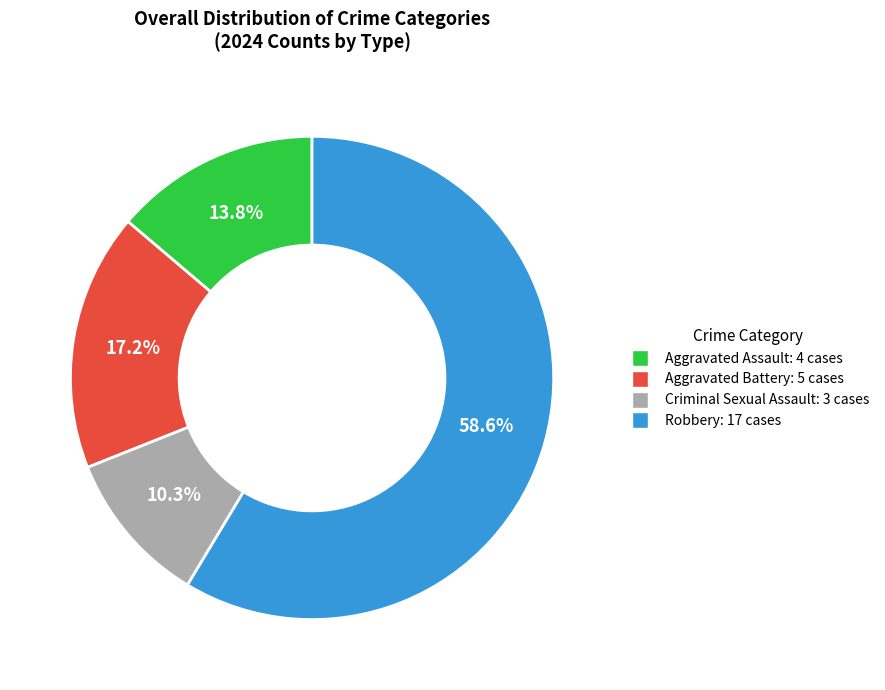

How many segments does this pie chart have?

4